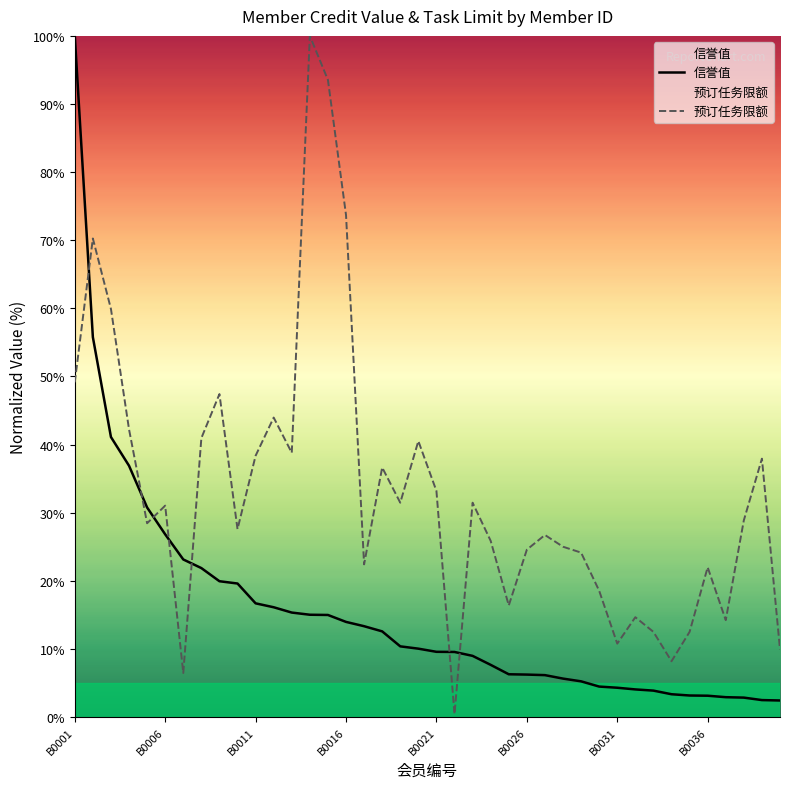

Reading left to right, transcribe all the data shown in this chart.

信誉值: 100.0	55.8	41.1	36.9	30.8	26.8	23.1	21.9	19.9	19.6	16.7	16.1	15.3	15.0	15.0	14.0	13.3	12.6	10.4	10.0	9.6	9.6	9.0	7.7	6.3	6.2	6.2	5.6	5.2	4.5	4.3	4.1	3.9	3.3	3.2	3.1	2.9	2.8	2.5	2.4
预订任务限额: 49.1	70.3	59.9	42.2	28.4	31.0	6.5	40.9	47.4	27.6	38.4	44.0	38.8	100.0	93.5	73.7	22.4	36.6	31.5	40.5	33.2	0.4	31.5	25.9	16.4	24.6	26.7	25.0	24.1	18.5	10.8	14.7	12.5	8.2	12.5	22.0	14.2	28.9	37.9	9.9